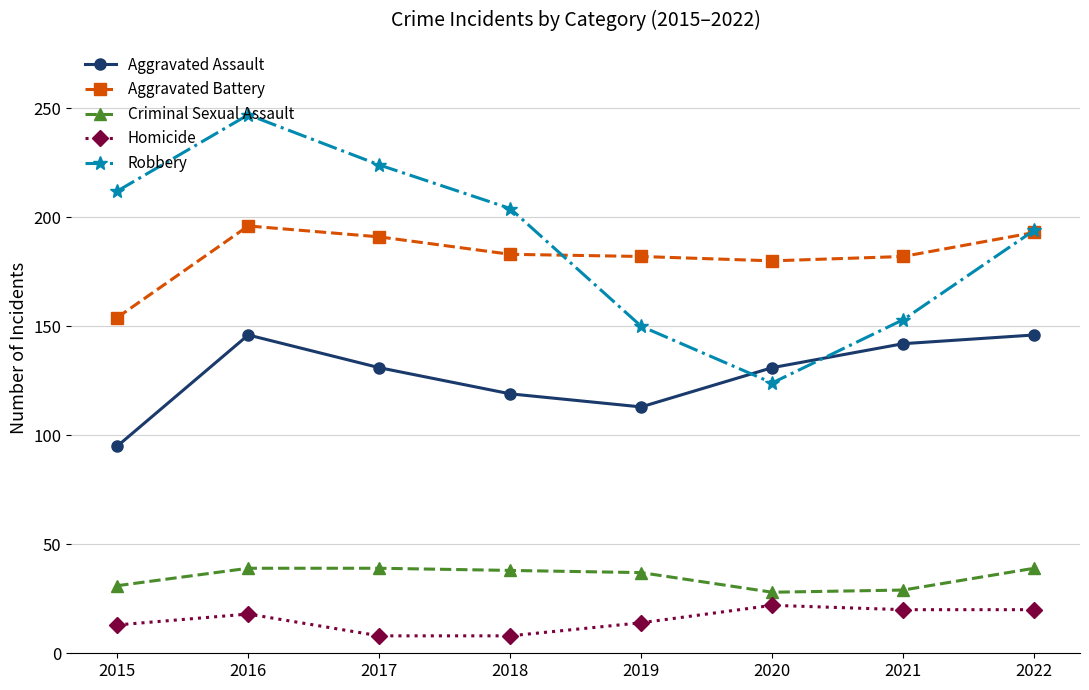

True or false: Robbery has more than 1 points higher than both neighbors.

False